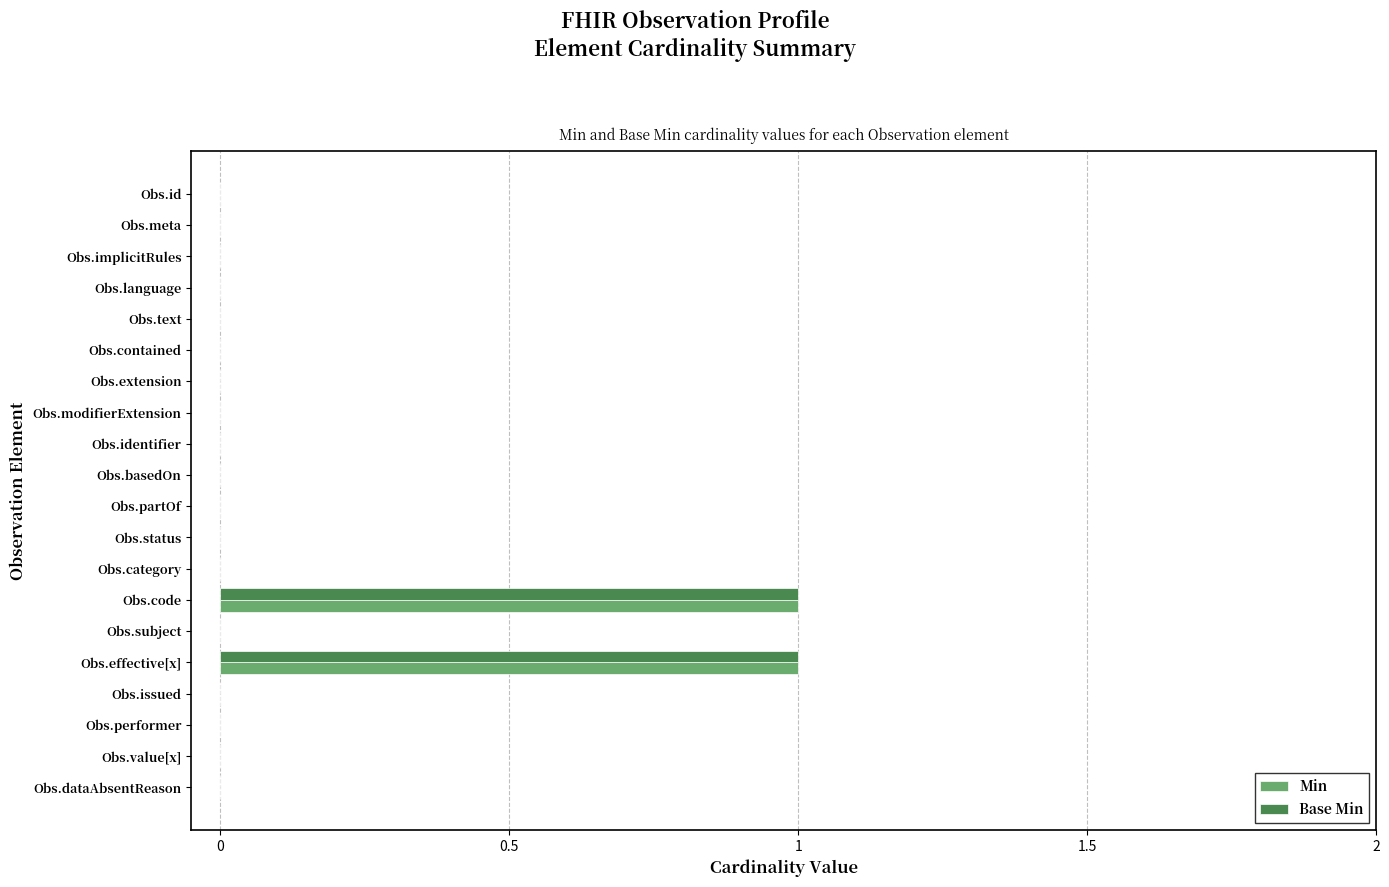

How many series are shown in this chart?

2